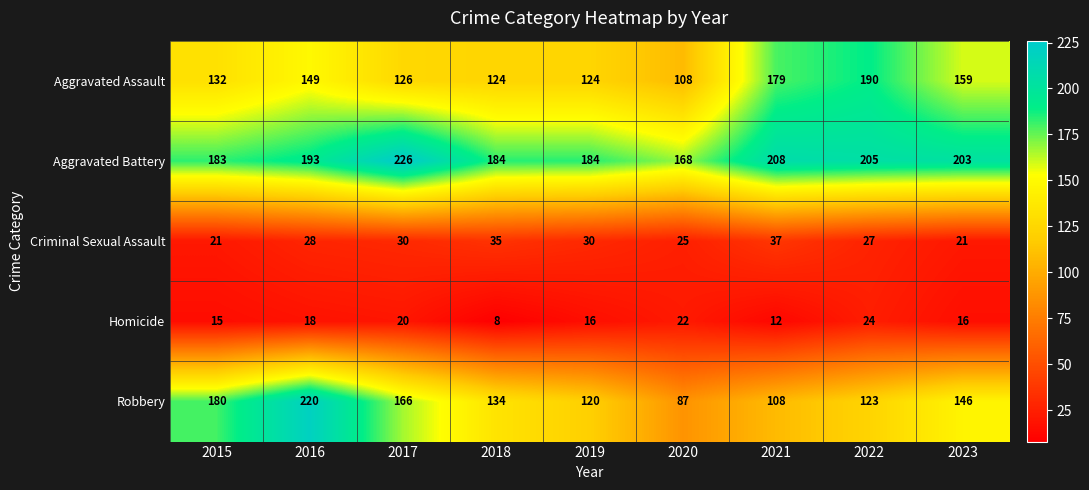

What is the total value across all series at 2017?

568